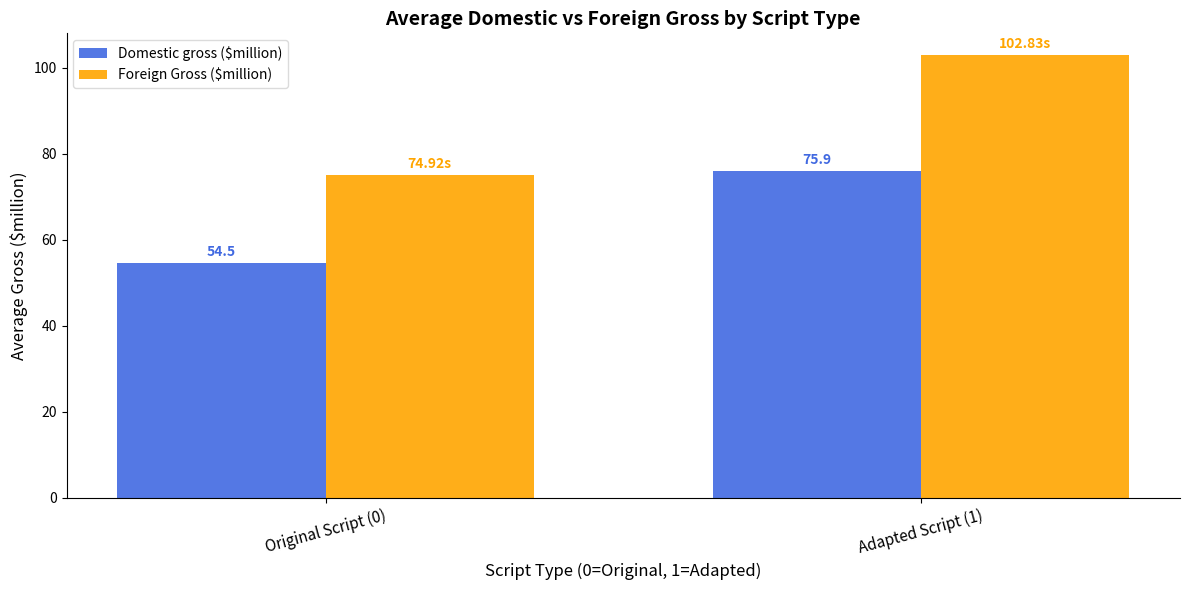

List the series in order of their overall mean, lowest first.

Domestic gross ($million), Foreign Gross ($million)